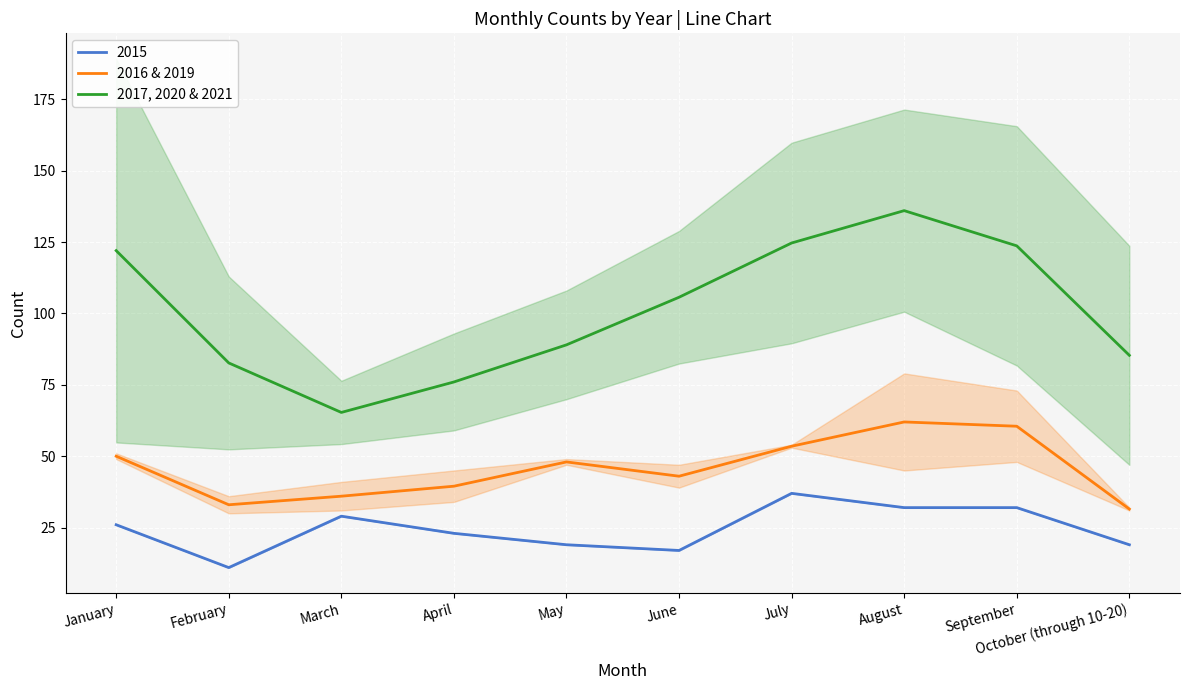

The value of 2016 & 2019 at January is 50.0. True or false?

True